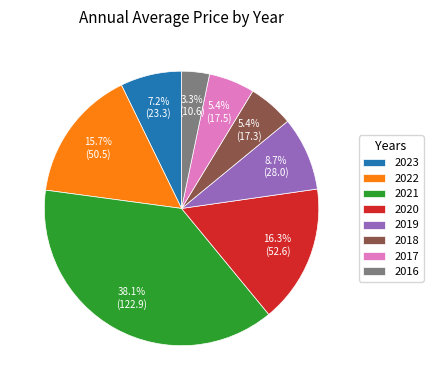

Is 2023 the majority of the pie?

No